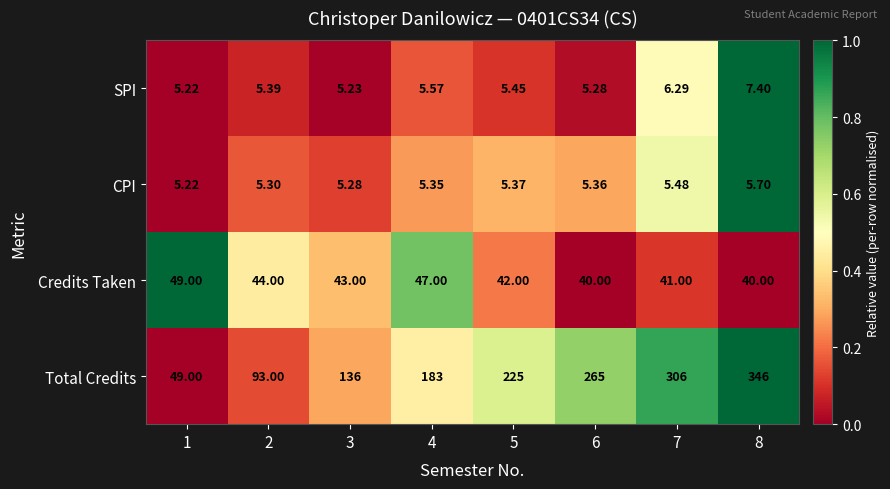

Is the value of SPI at 4 greater than the value of Total Credits at 7?

No